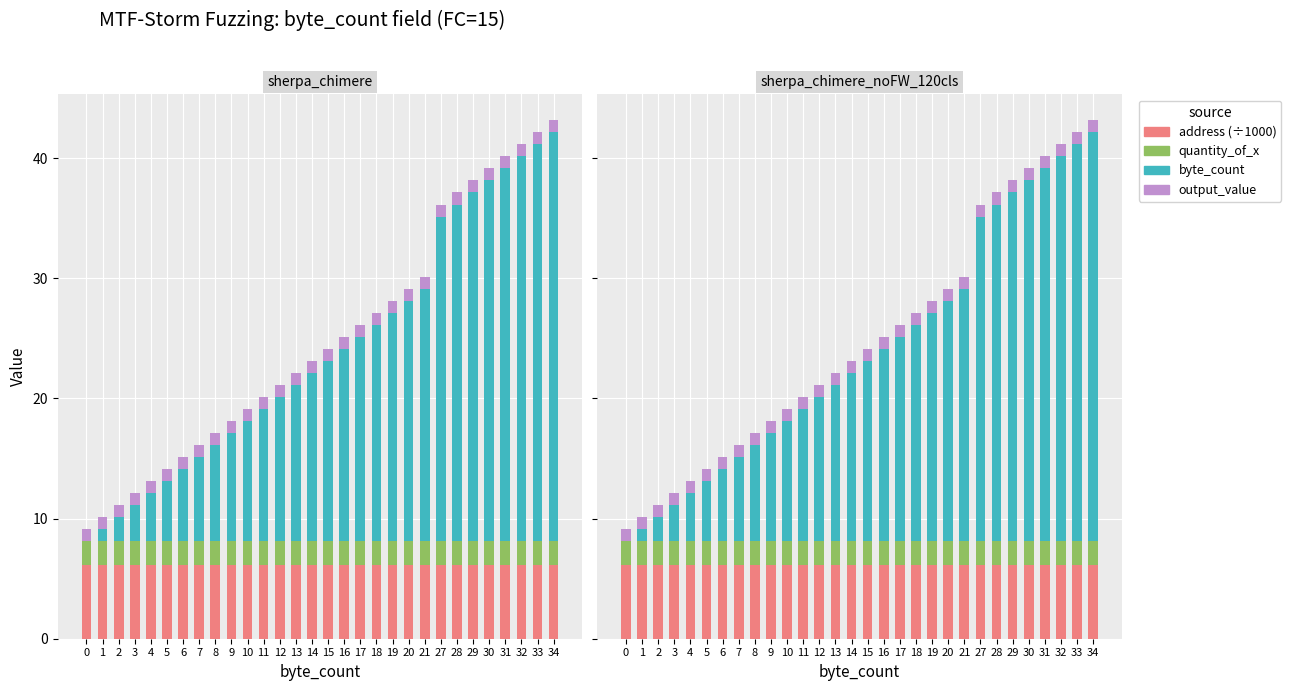

What is the spread (max minus min) of values at 19?

18.0